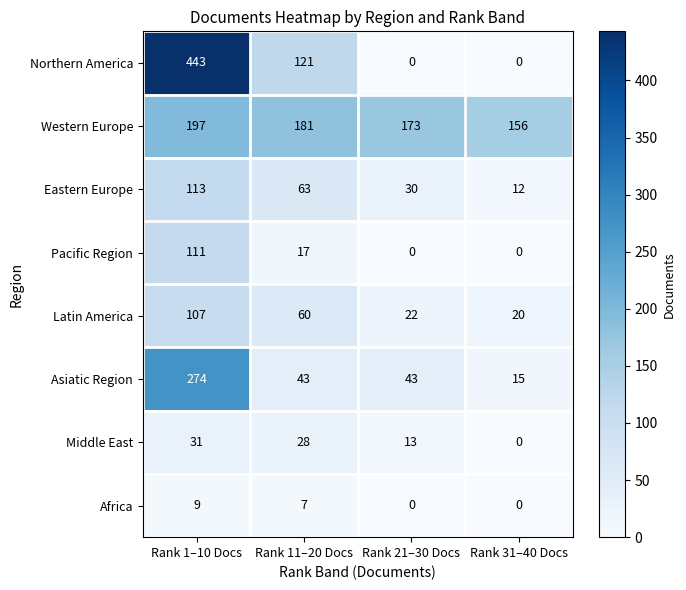

At which label is Pacific Region closest to 55?

Rank 11–20 Docs